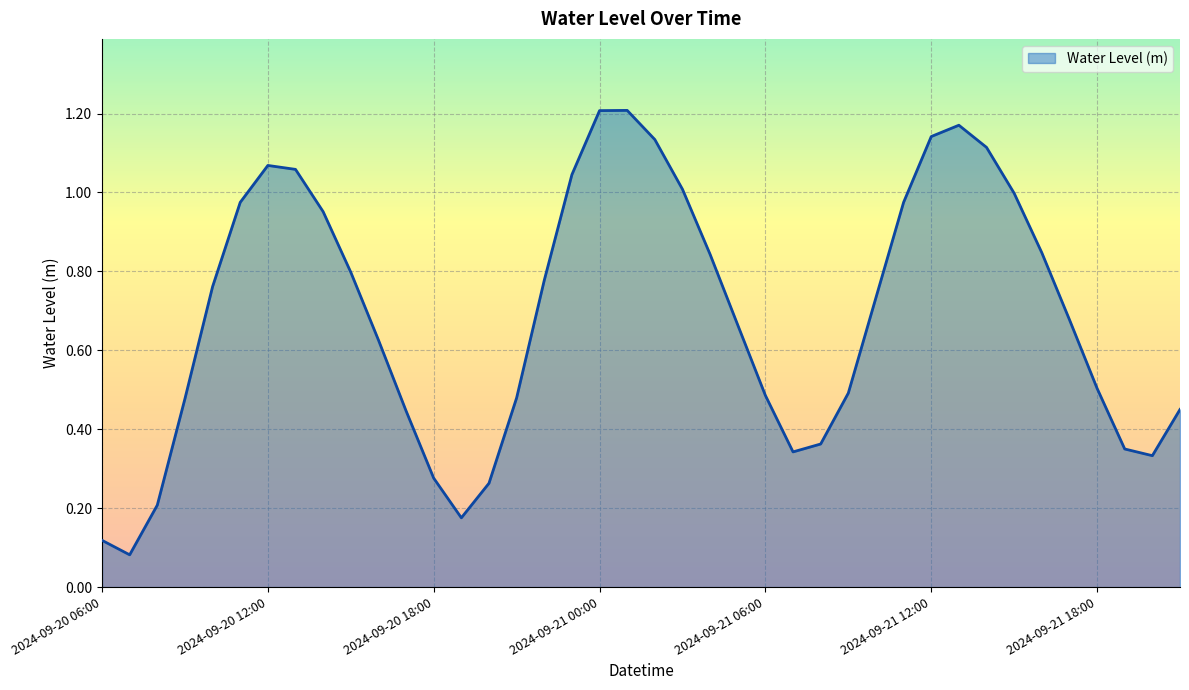

Reading left to right, what are all the values shown in this chart?

0.1	0.1	0.2	0.5	0.8	1.0	1.1	1.1	1.0	0.8	0.6	0.4	0.3	0.2	0.3	0.5	0.8	1.0	1.2	1.2	1.1	1.0	0.8	0.7	0.5	0.3	0.4	0.5	0.7	1.0	1.1	1.2	1.1	1.0	0.8	0.7	0.5	0.3	0.3	0.5